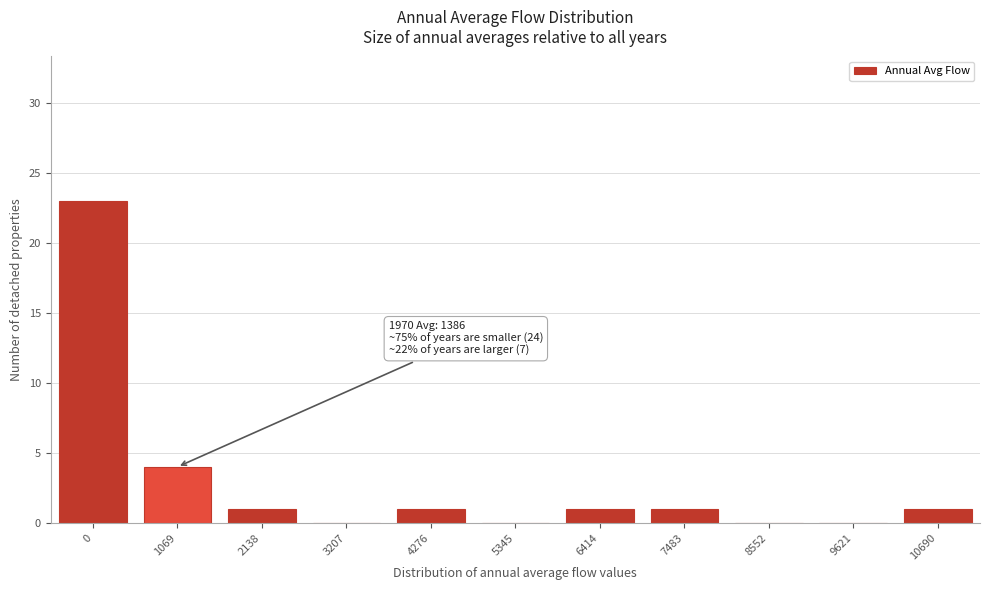

Reading left to right, extract all data points from this chart.

0=23	1069=4	2138=1	3207=0	4276=1	5345=0	6414=1	7483=1	8552=0	9621=0	10690=1